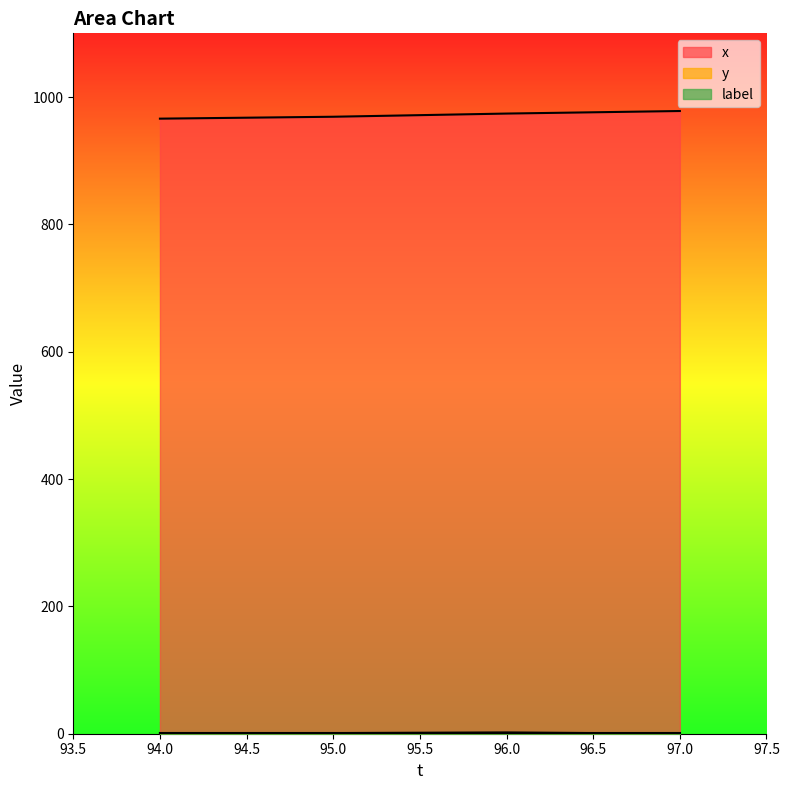

True or false: y has a value of 0 at 97.

True